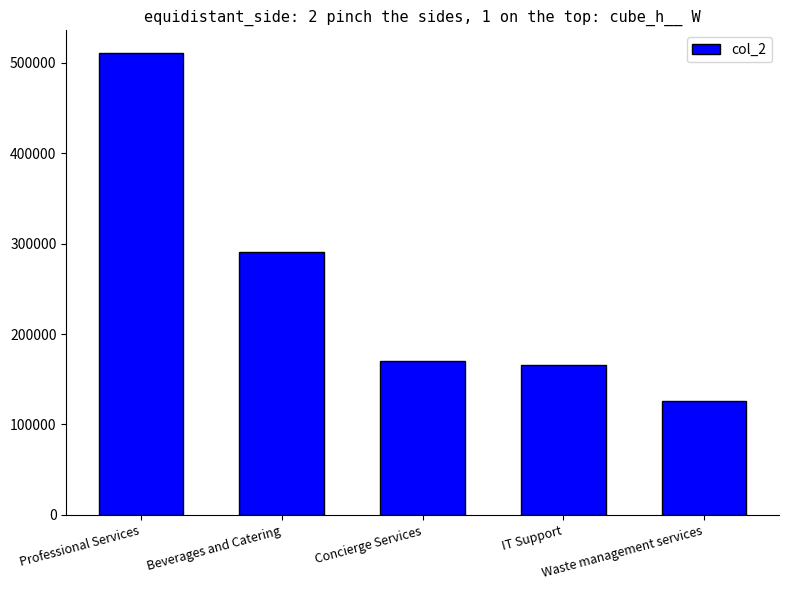

Are the bars grouped side by side (vs. stacked)?

No